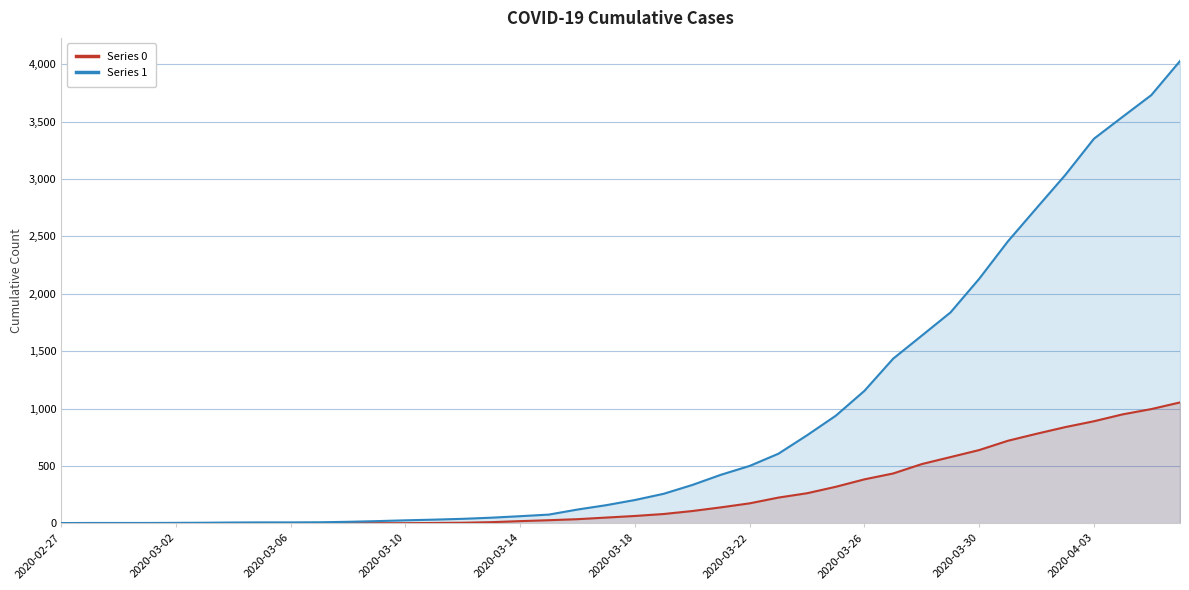

True or false: Series 1 has more than 0 interior local peaks.

False